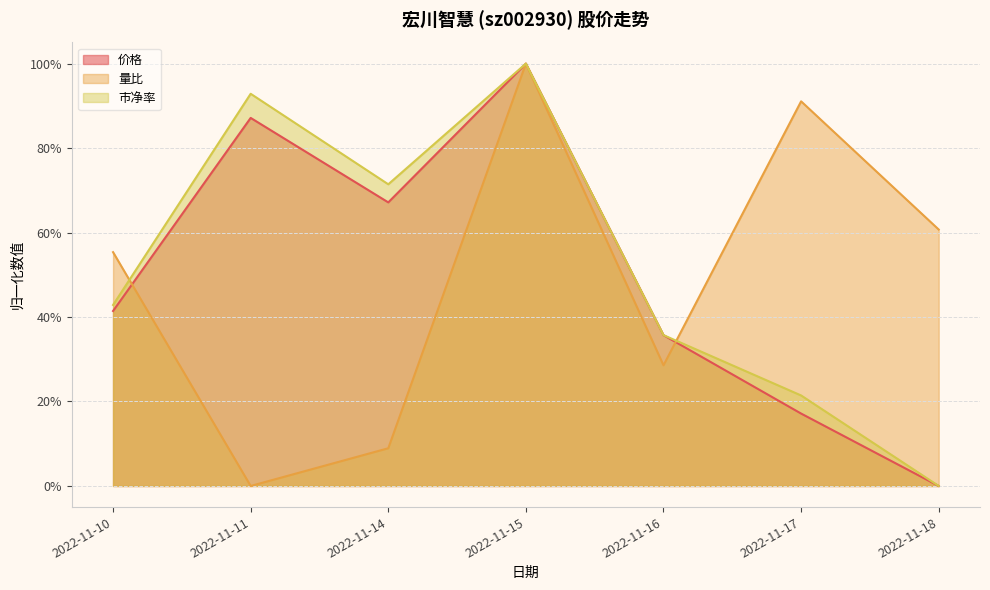

Rank the categories by 量比 value from highest to lowest.

2022-11-15, 2022-11-17, 2022-11-18, 2022-11-10, 2022-11-16, 2022-11-14, 2022-11-11